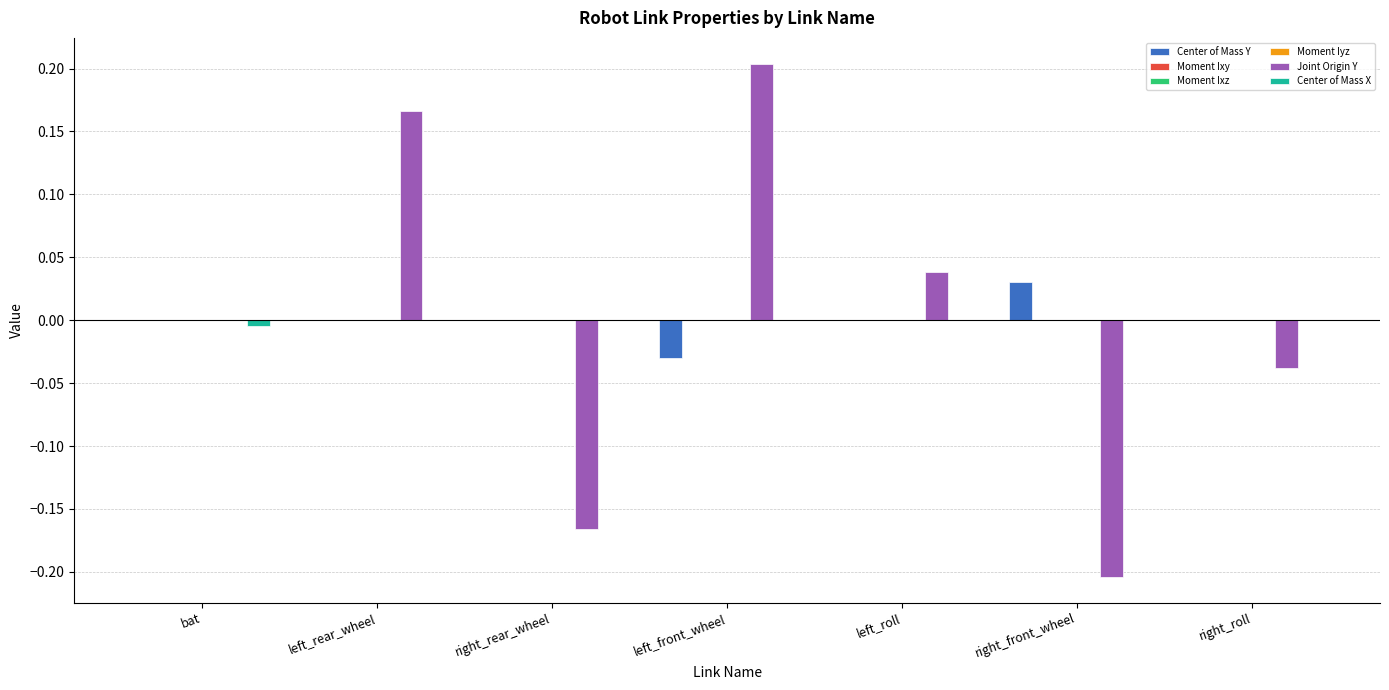

The value of Center of Mass X at right_rear_wheel is 0.0. True or false?

True